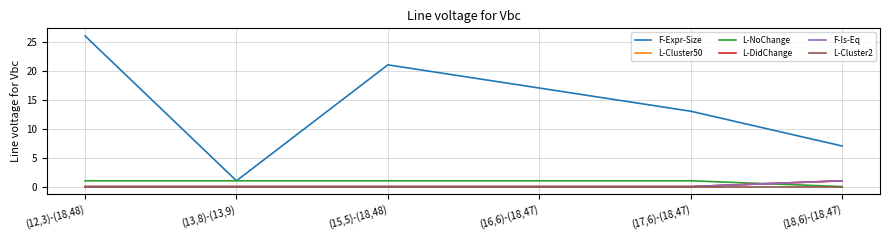

At how many categories does at least one series exceed 14?

3